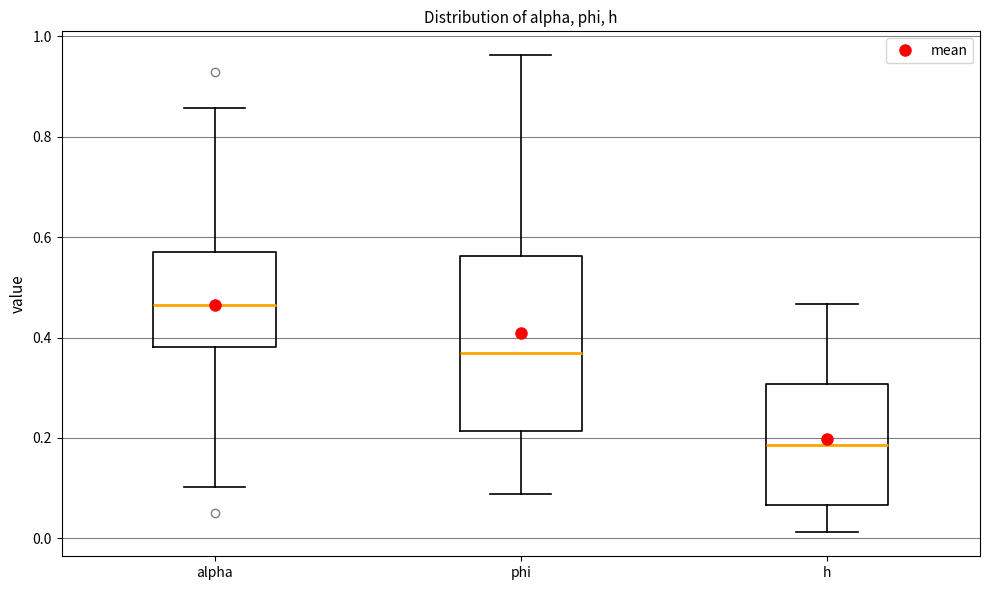

Comparing the boxes themselves (not the whiskers), which one is the tallest?

phi